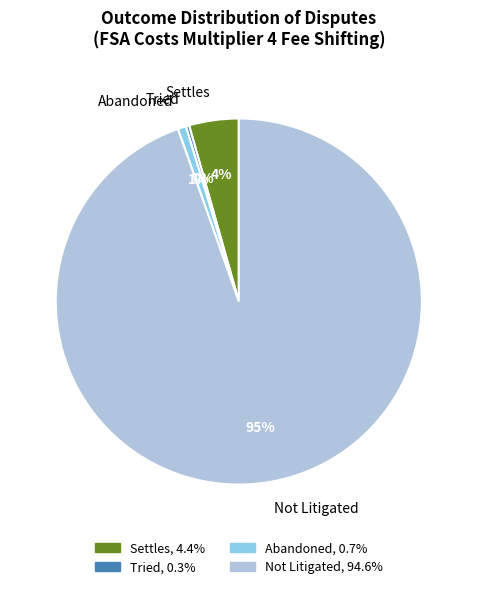

How many segments does this pie chart have?

4